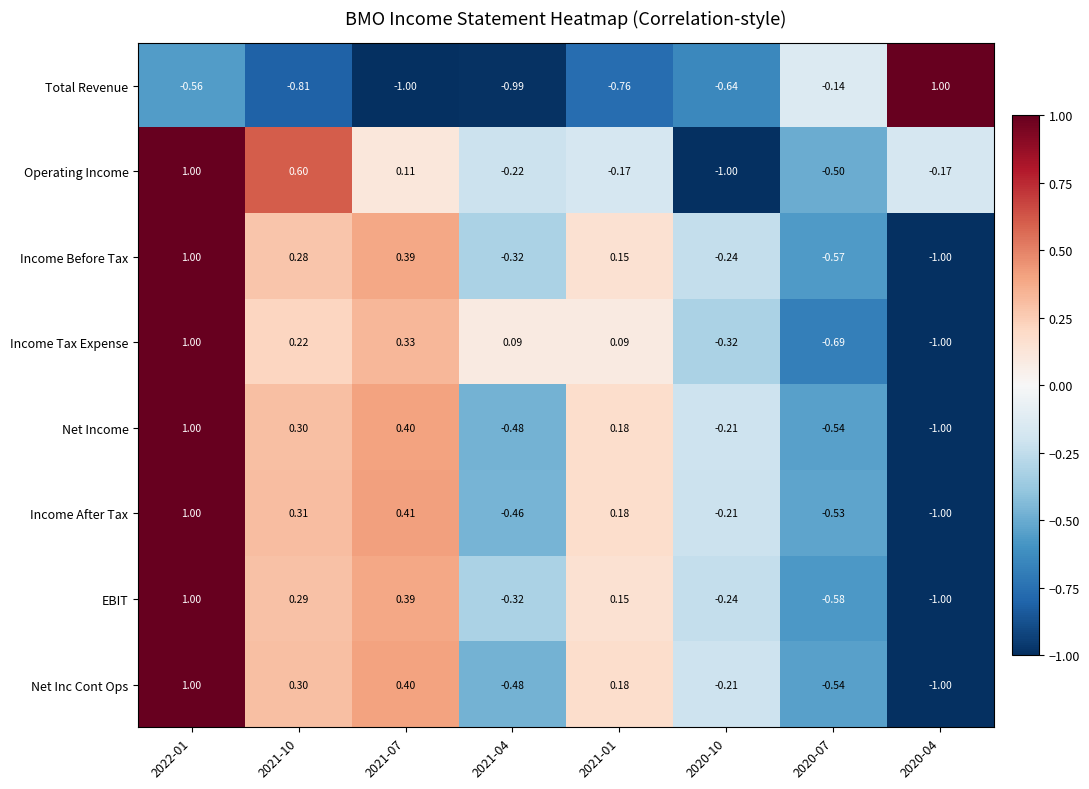

Which series has the largest total across all categories?

Income Tax Expense